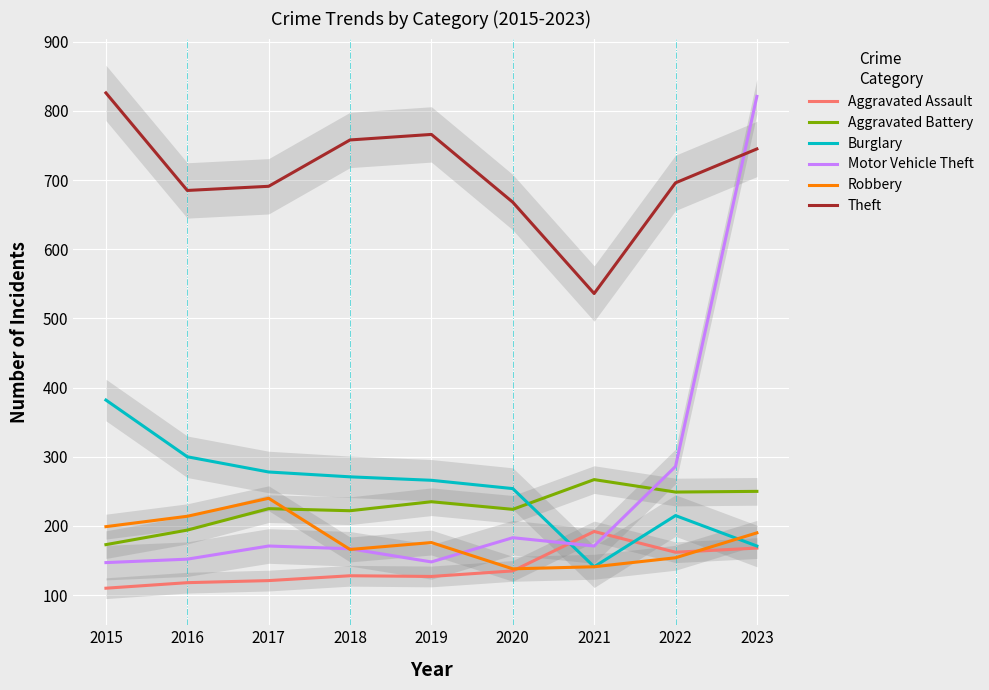

At which label does Motor Vehicle Theft reach its peak?

2023